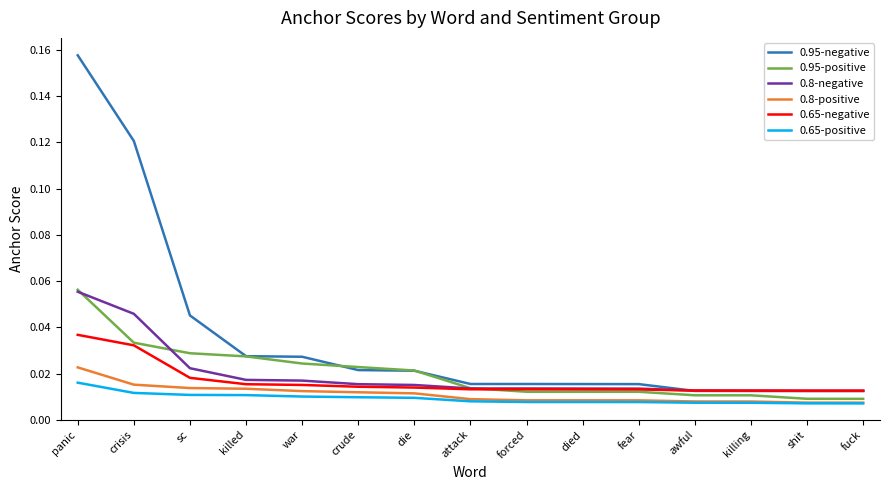

What position from the left is fear?

11